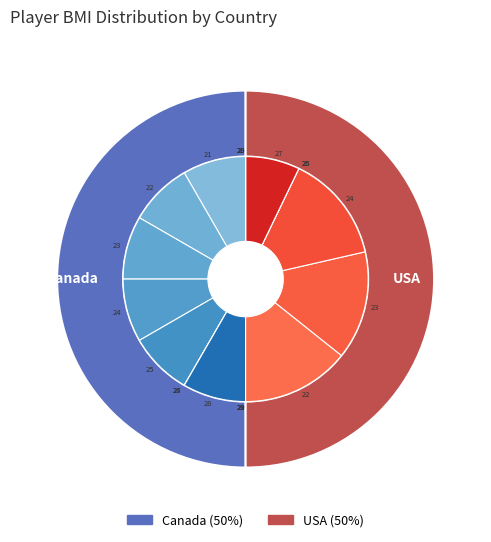

How many slices are in this pie chart?

10